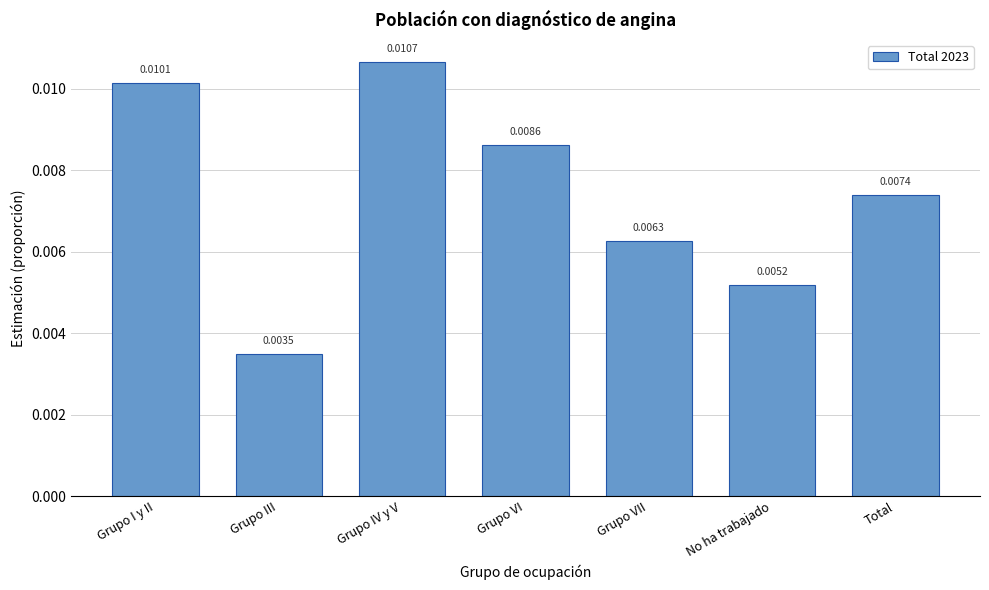

At which category does the chart reach its peak across all series?

Grupo IV y V